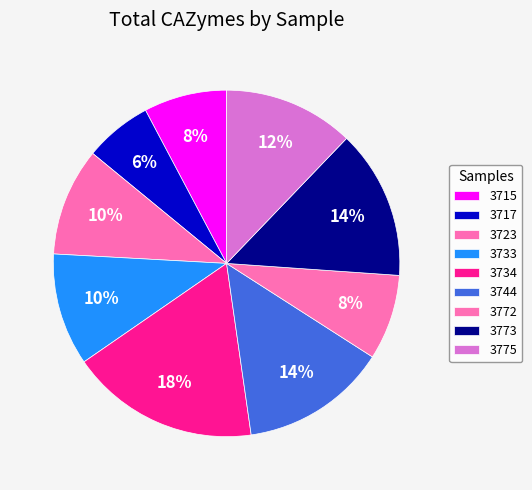

To the nearest percent, what portion does 3773 represent?

14%